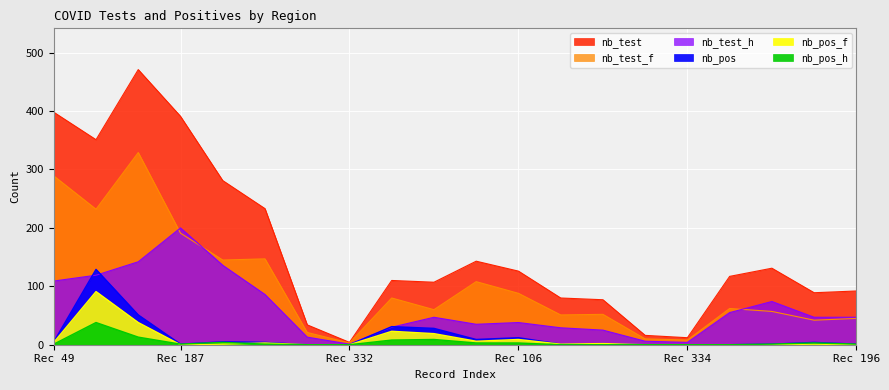

True or false: nb_test_h has more than 0 interior local peaks.

True